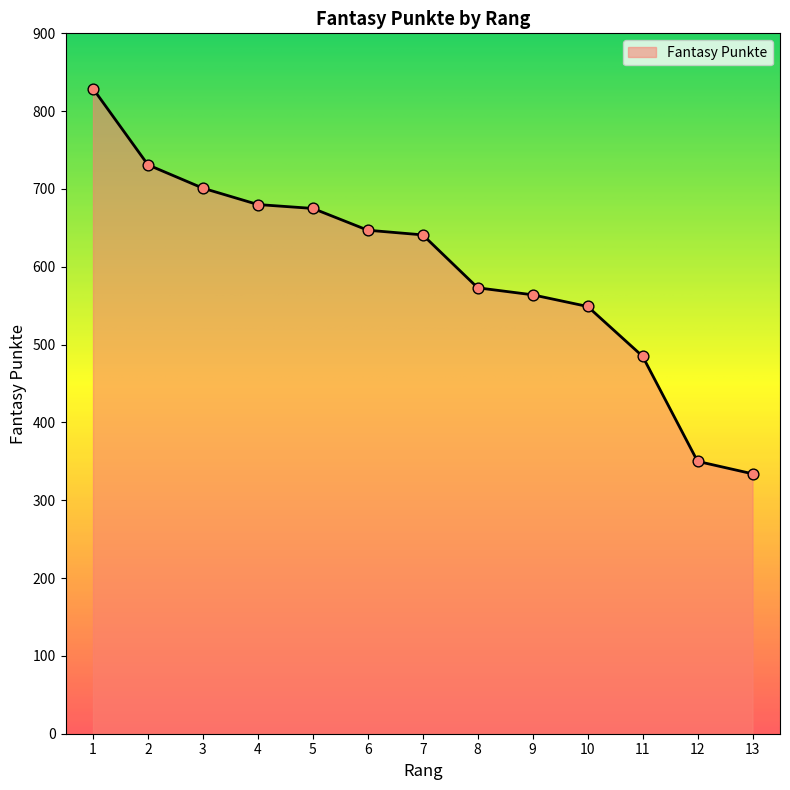

What is the ratio of the value at 10 to the value at 12?

1.6